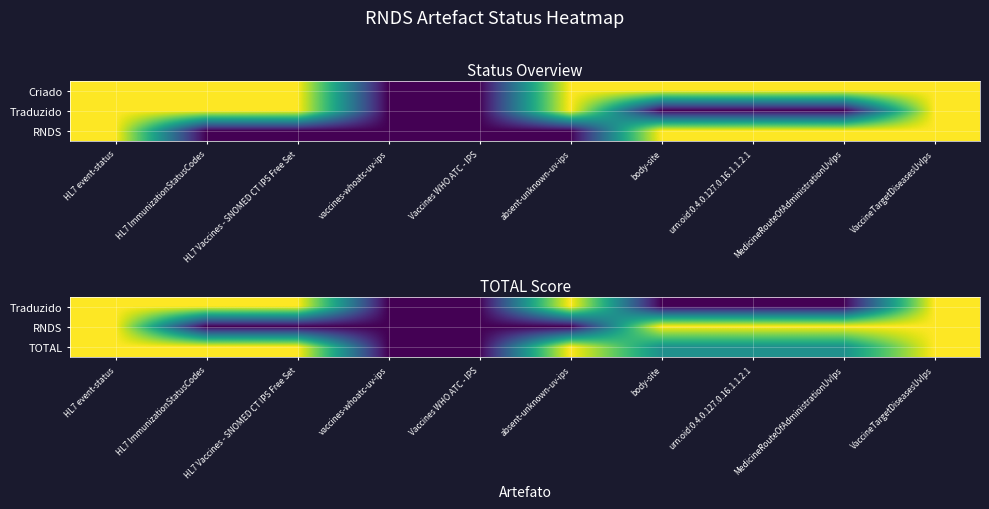

What is the greatest value displayed?

1.0